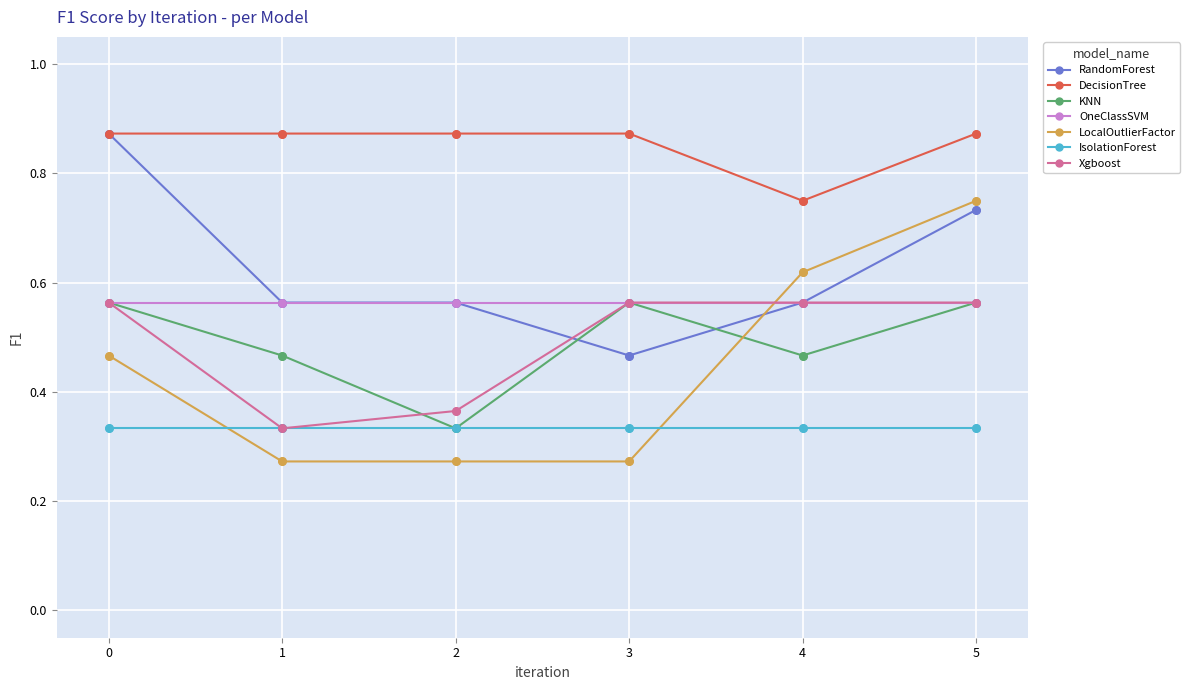

Which series has the widest spread of values?

LocalOutlierFactor